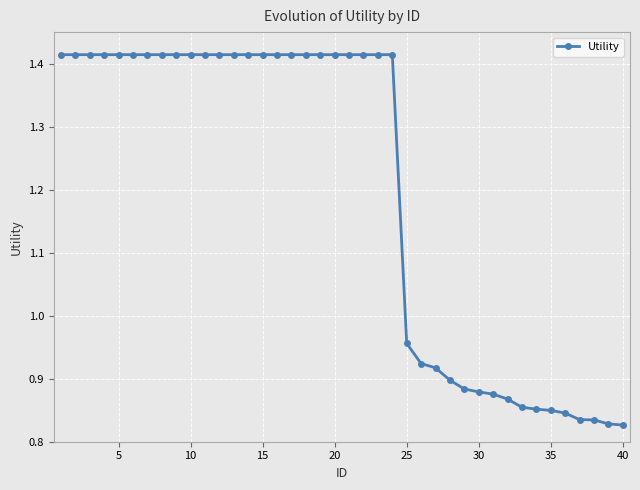

Does the chart have visible grid lines?

Yes